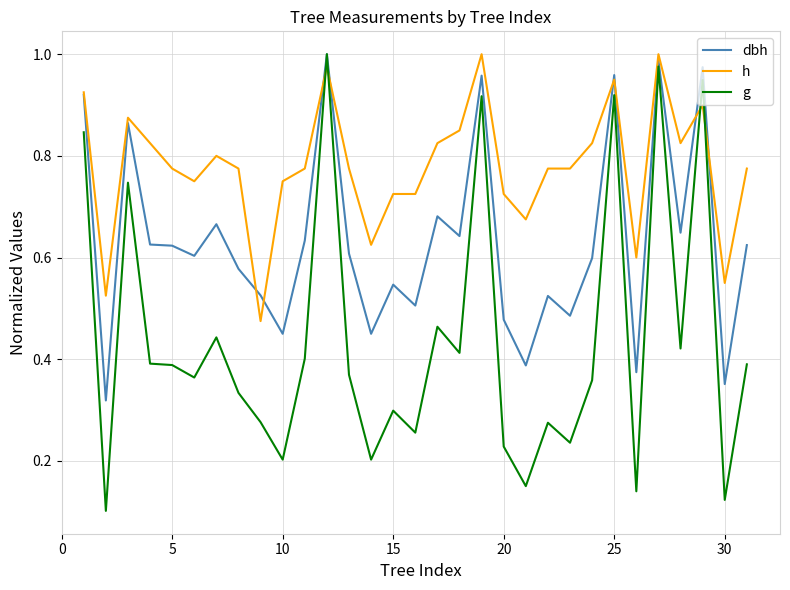

Rank the series by their average value, from lowest to highest.

g, dbh, h